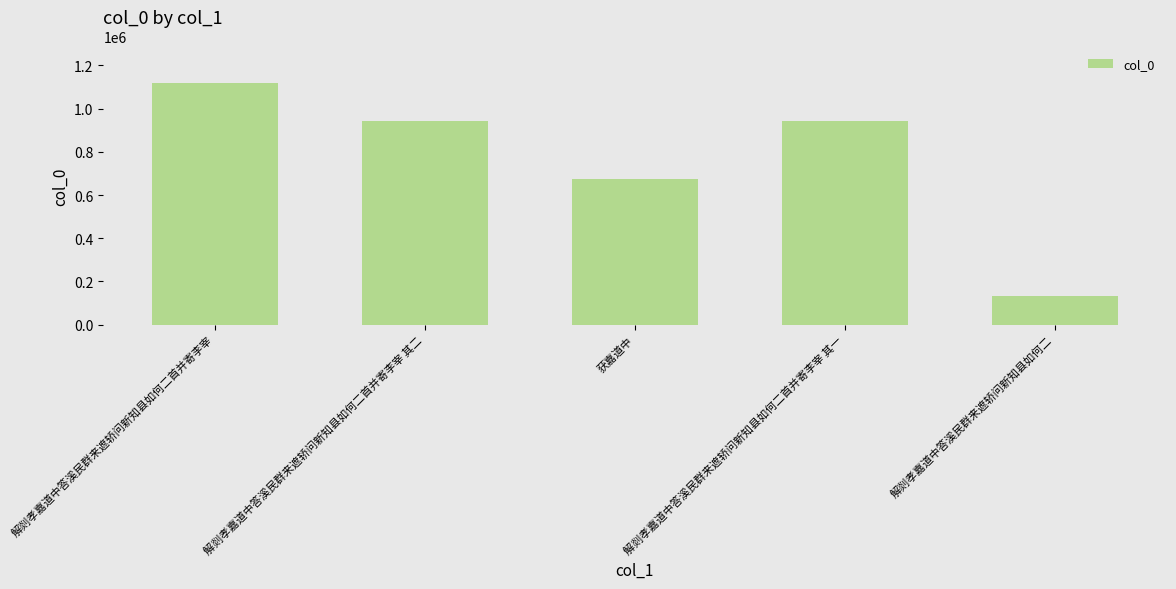

What is the label of the 2nd bar from the left?

解剡孝嘉道中答溪民群来遮轿问新知县如何二首并寄李宰 其二